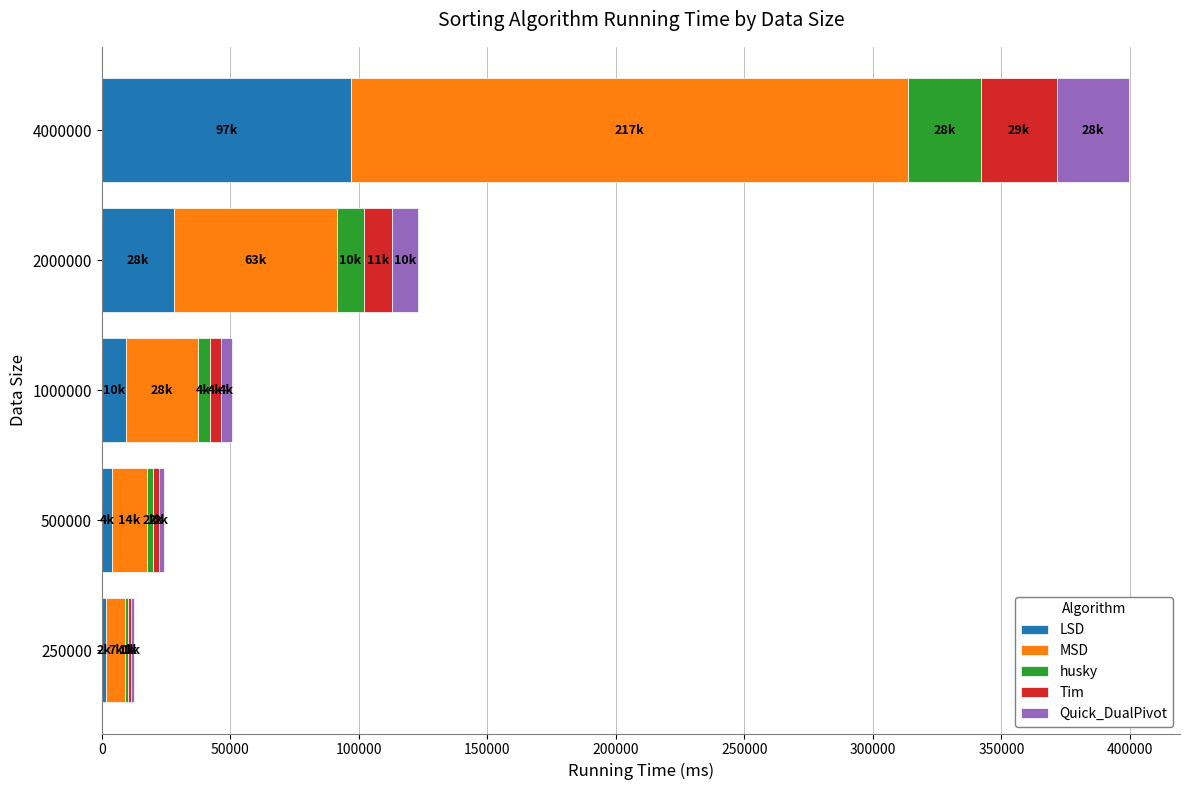

At which category is the sum across all series the highest?

4000000